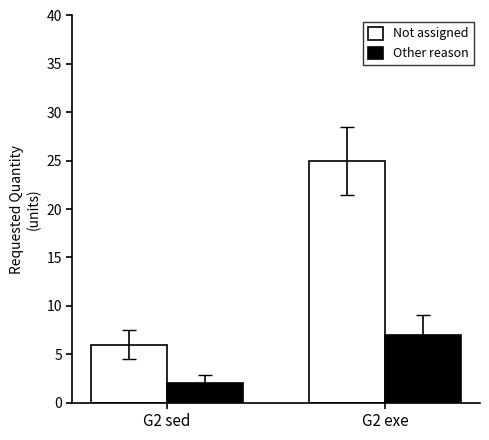

The value of Other reason at G2 exe is 4. True or false?

False